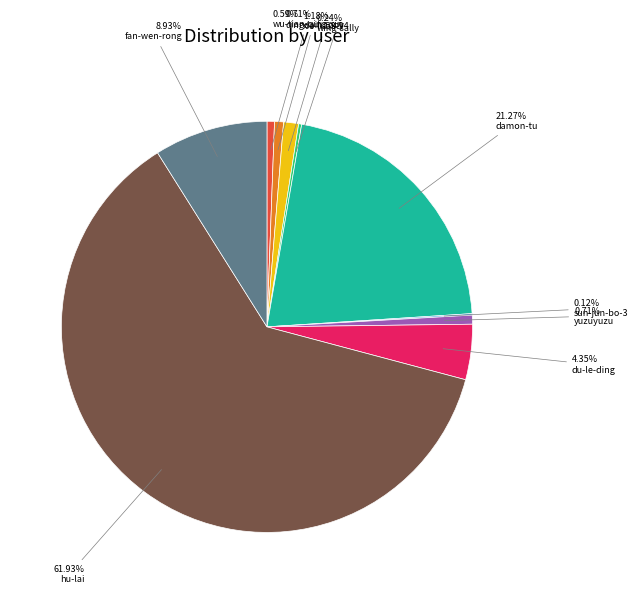

What is the majority slice?

hu-lai